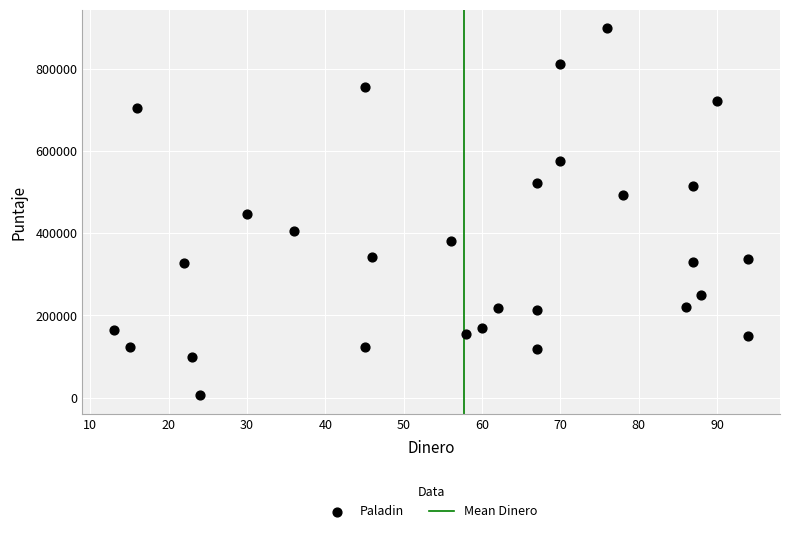

What is the range of Y values (max minus min)?

893610